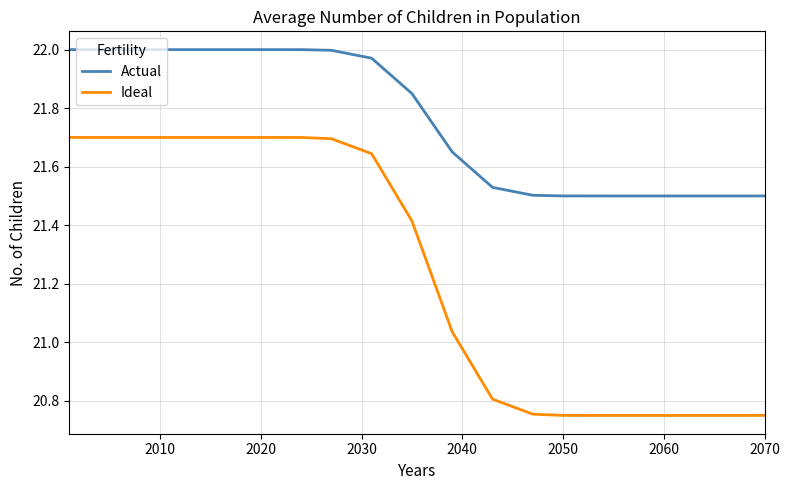

What are all the series names shown in the legend?

Actual, Ideal